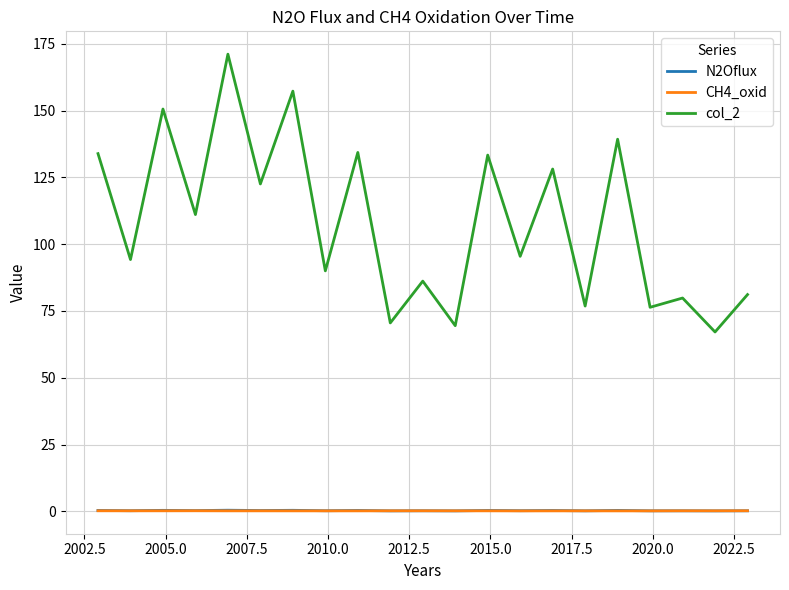

True or false: CH4_oxid and col_2 cross at least once.

False